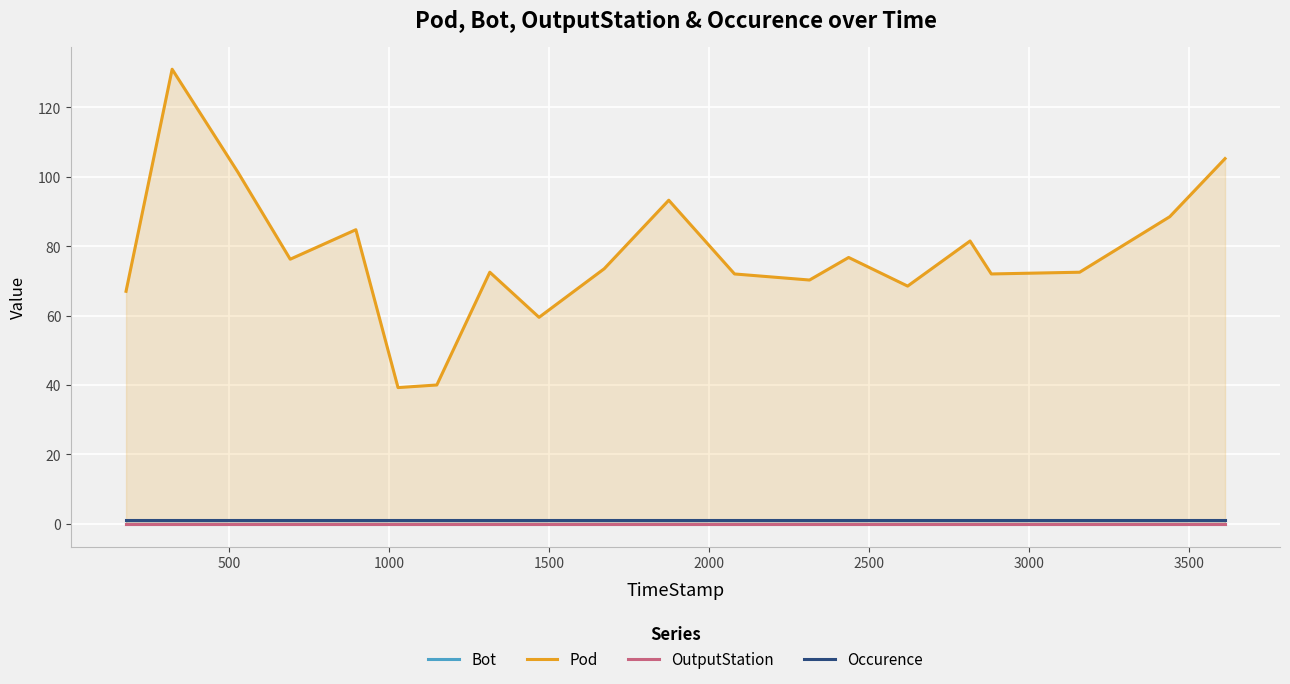

Does the chart display data point markers on the line(s)?

No